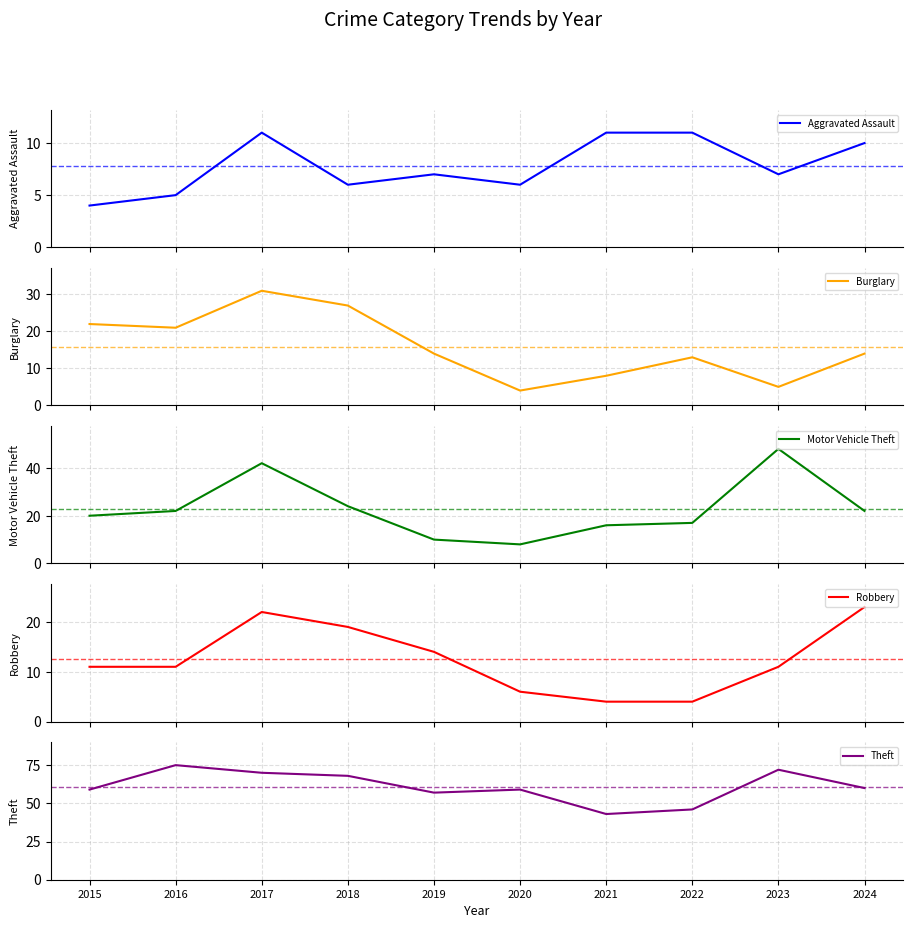

Between 2018 and 2024, which series saw the biggest shift?

Burglary